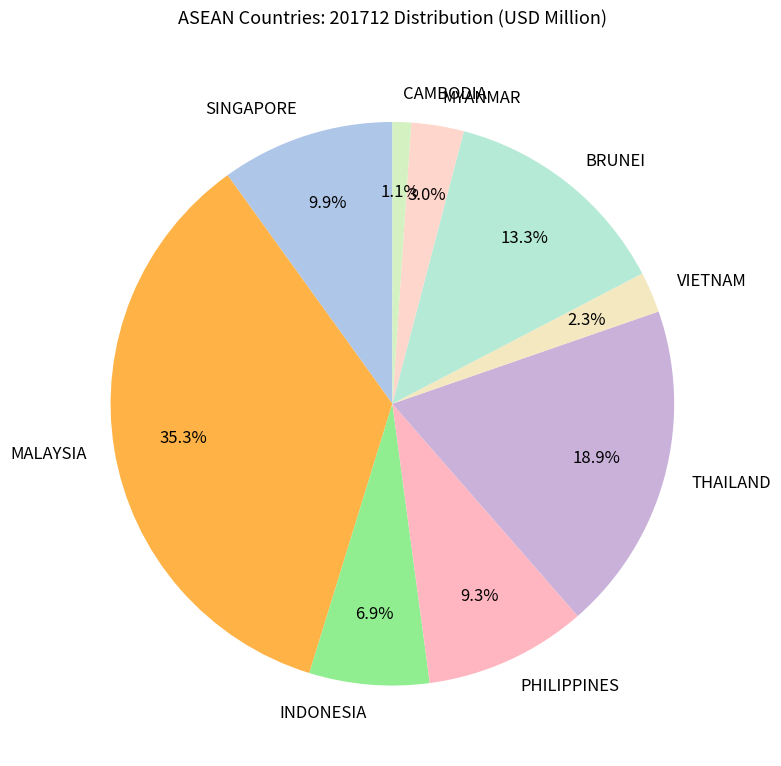

Which slice is the smallest?

CAMBODIA